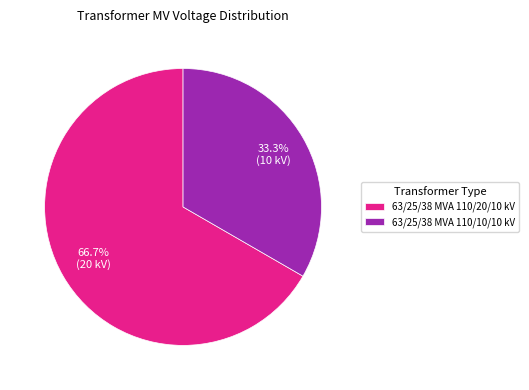

To the nearest percent, what percentage of the pie is 63/25/38 MVA 110/20/10 kV?

67%